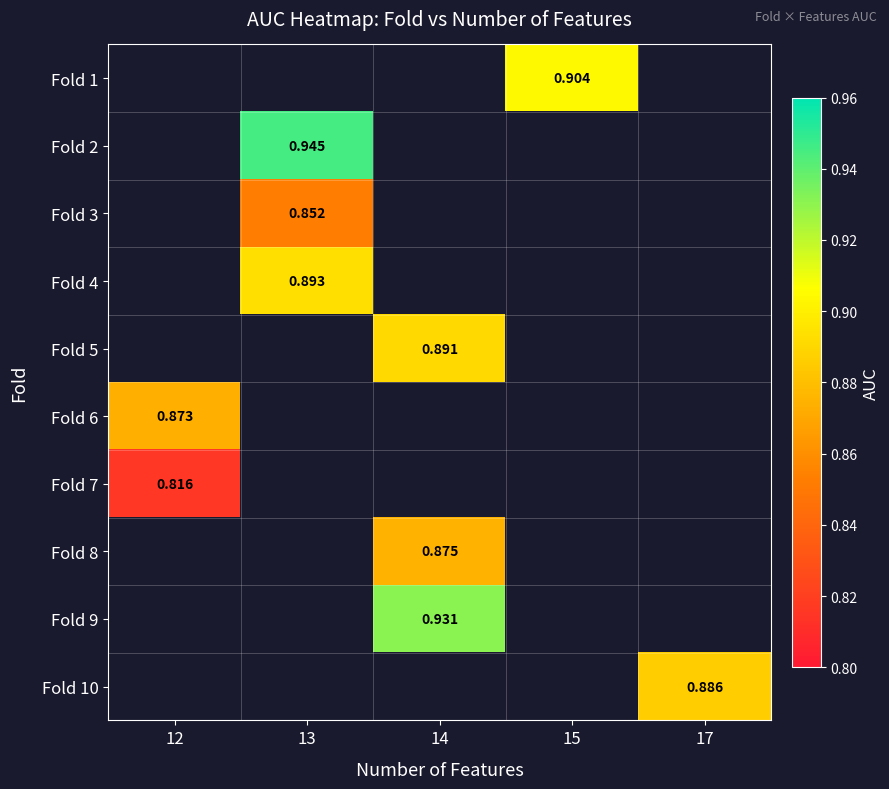

How many positive values does the Fold 2 series have?

1